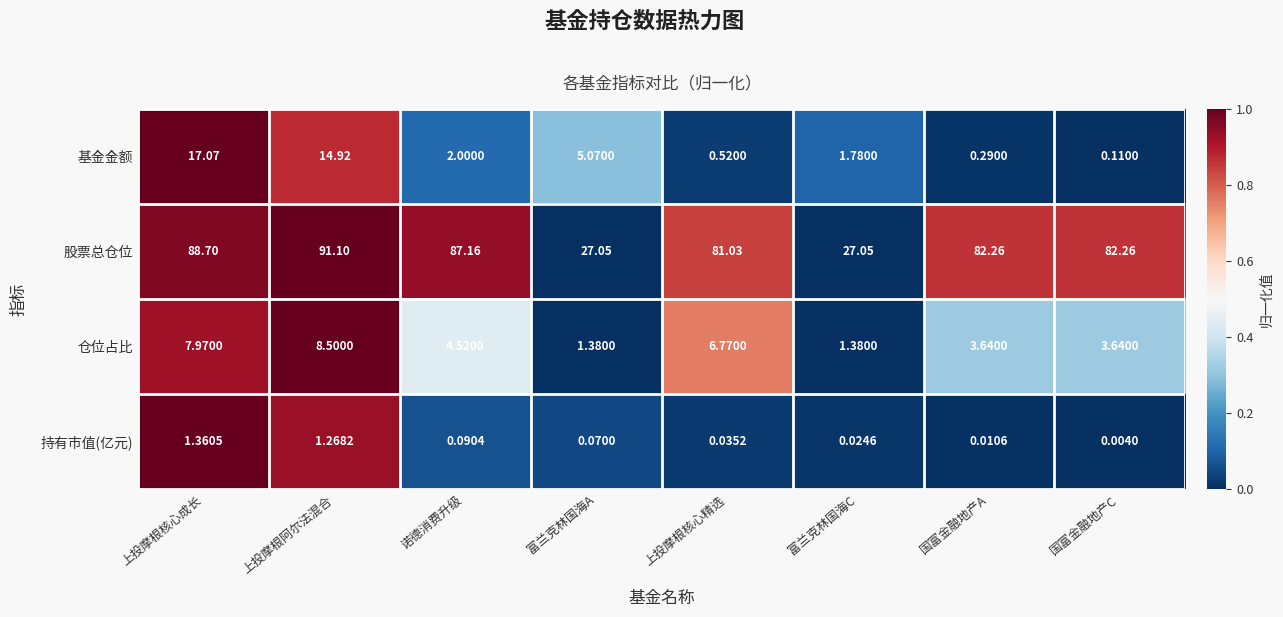

Between 上投摩根核心成长 and 国富金融地产C, which series saw the biggest shift?

基金金额